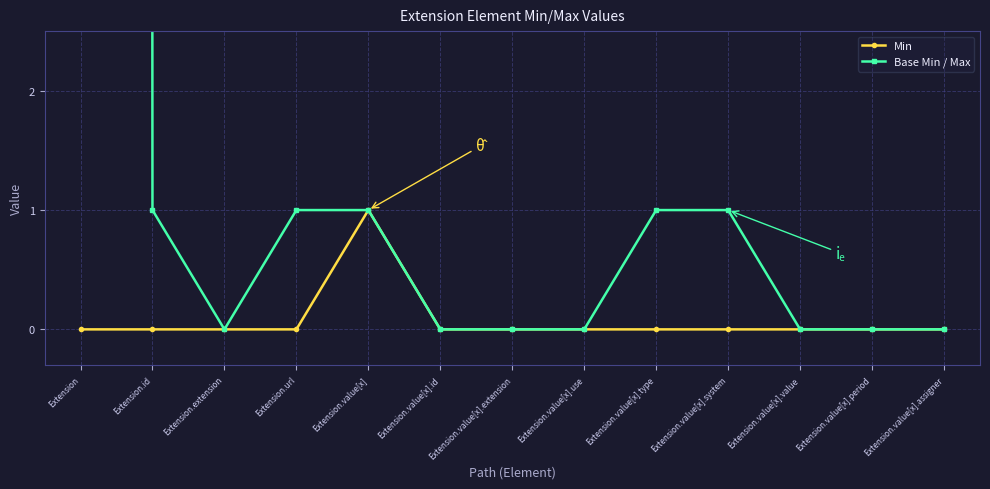

Which has a higher value, Extension.value[x].type or Extension.value[x].period?

Extension.value[x].type